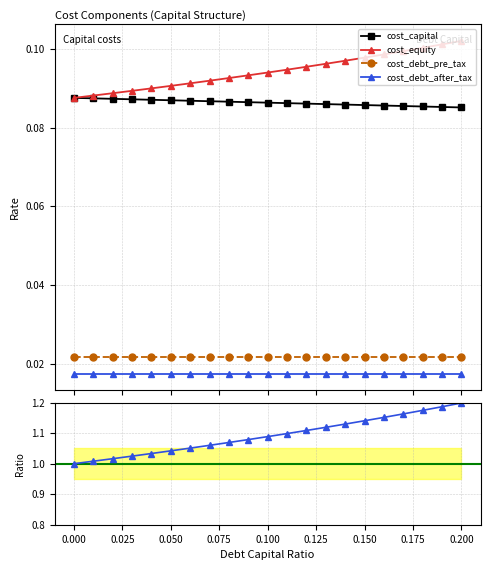

True or false: cost_debt_pre_tax and cost_equity intersect in this chart.

False